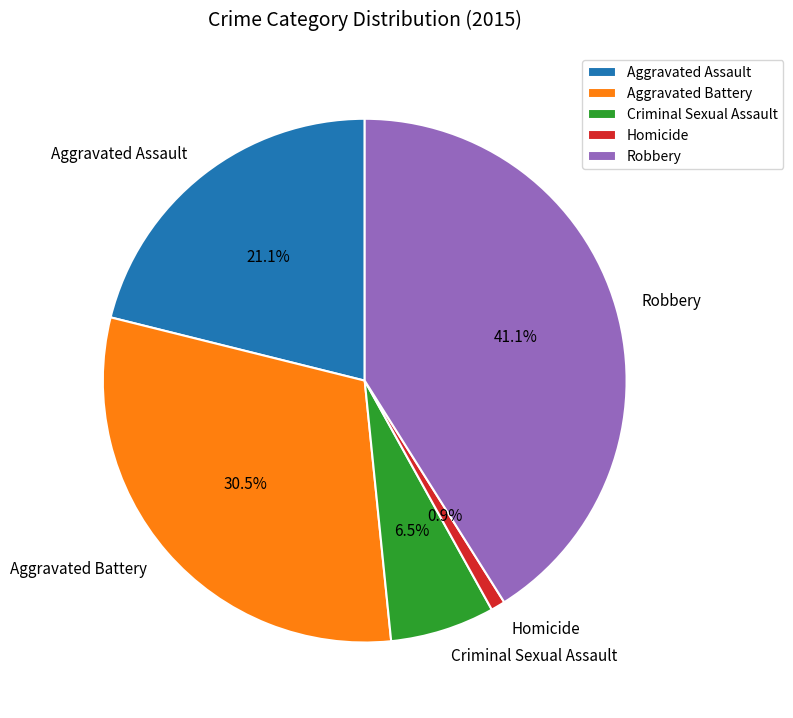

Which has a higher value, Criminal Sexual Assault or Aggravated Assault?

Aggravated Assault